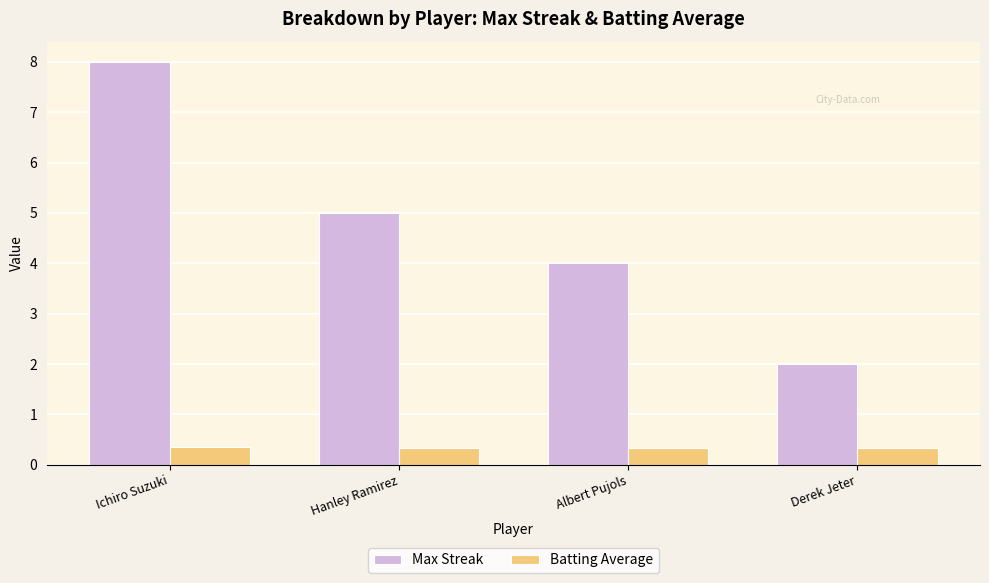

What is the approximate value of Max Streak at Derek Jeter?

2.0